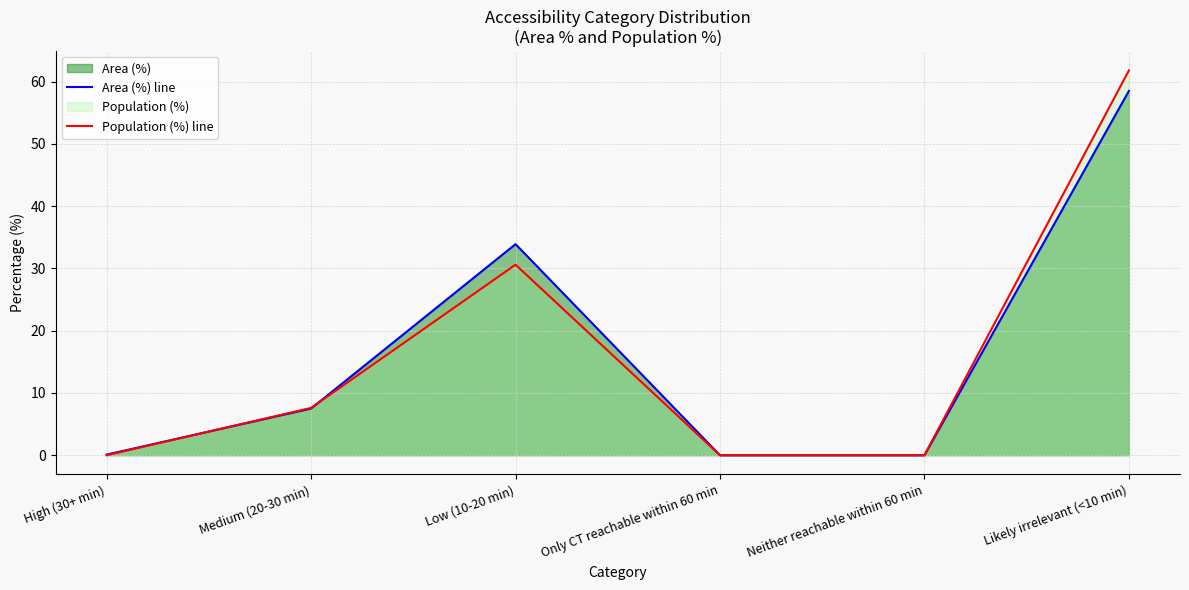

Between High (30+ min) and Low (10-20 min), which series saw the biggest shift?

Area (%) line